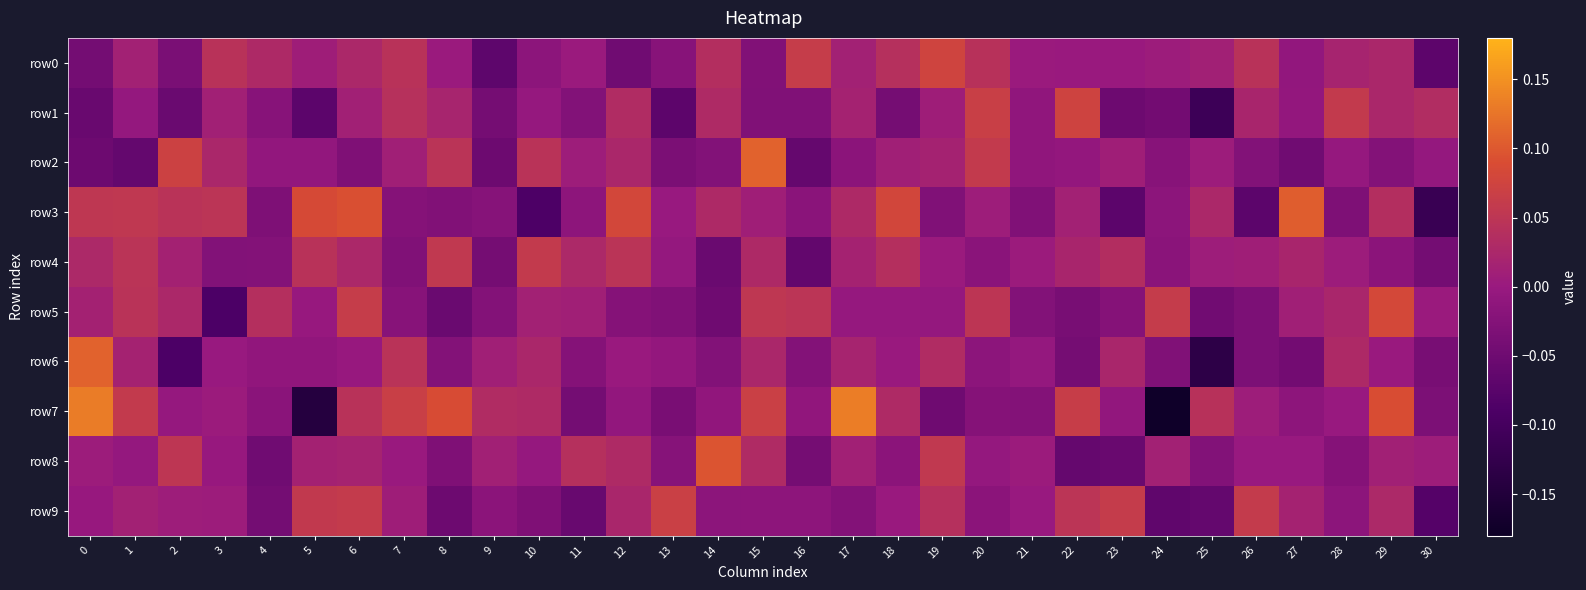

Reading right to left, what are all the values shown in this chart?

row0: 30=-0.1	29=0.0	28=0.0	27=-0.0	26=0.0	25=0.0	24=0.0	23=0.0	22=0.0	21=0.0	20=0.0	19=0.1	18=0.0	17=0.0	16=0.1	15=-0.0	14=0.0	13=-0.0	12=-0.0	11=0.0	10=-0.0	9=-0.1	8=0.0	7=0.0	6=0.0	5=0.0	4=0.0	3=0.0	2=-0.0	1=0.0	0=-0.0
row1: 30=0.0	29=0.0	28=0.1	27=-0.0	26=0.0	25=-0.1	24=-0.0	23=-0.1	22=0.1	21=-0.0	20=0.1	19=0.0	18=-0.0	17=0.0	16=-0.0	15=-0.0	14=0.0	13=-0.1	12=0.0	11=-0.0	10=-0.0	9=-0.0	8=0.0	7=0.0	6=0.0	5=-0.1	4=-0.0	3=0.0	2=-0.1	1=-0.0	0=-0.1
row2: 30=-0.0	29=-0.0	28=-0.0	27=-0.0	26=-0.0	25=0.0	24=-0.0	23=0.0	22=-0.0	21=-0.0	20=0.1	19=0.0	18=0.0	17=-0.0	16=-0.1	15=0.1	14=-0.0	13=-0.0	12=0.0	11=0.0	10=0.0	9=-0.1	8=0.0	7=0.0	6=-0.0	5=-0.0	4=-0.0	3=0.0	2=0.1	1=-0.1	0=-0.1
row3: 30=-0.1	29=0.0	28=-0.0	27=0.1	26=-0.1	25=0.0	24=-0.0	23=-0.1	22=0.0	21=-0.0	20=0.0	19=-0.0	18=0.1	17=0.0	16=-0.0	15=0.0	14=0.0	13=-0.0	12=0.1	11=-0.0	10=-0.1	9=-0.0	8=-0.0	7=-0.0	6=0.1	5=0.1	4=-0.0	3=0.0	2=0.0	1=0.1	0=0.1
row4: 30=-0.0	29=-0.0	28=0.0	27=0.0	26=0.0	25=0.0	24=-0.0	23=0.0	22=0.0	21=0.0	20=-0.0	19=0.0	18=0.0	17=0.0	16=-0.1	15=0.0	14=-0.1	13=-0.0	12=0.0	11=0.0	10=0.1	9=-0.0	8=0.1	7=-0.0	6=0.0	5=0.0	4=-0.0	3=-0.0	2=0.0	1=0.0	0=0.0
row5: 30=0.0	29=0.1	28=0.0	27=0.0	26=-0.0	25=-0.0	24=0.1	23=-0.0	22=-0.0	21=-0.0	20=0.1	19=-0.0	18=-0.0	17=-0.0	16=0.0	15=0.1	14=-0.0	13=-0.0	12=-0.0	11=0.0	10=0.0	9=-0.0	8=-0.1	7=-0.0	6=0.1	5=-0.0	4=0.0	3=-0.1	2=0.0	1=0.0	0=0.0
row6: 30=-0.0	29=0.0	28=0.0	27=-0.0	26=-0.0	25=-0.1	24=-0.0	23=0.0	22=-0.0	21=-0.0	20=-0.0	19=0.0	18=0.0	17=0.0	16=-0.0	15=0.0	14=-0.0	13=-0.0	12=0.0	11=-0.0	10=0.0	9=0.0	8=-0.0	7=0.0	6=-0.0	5=-0.0	4=-0.0	3=-0.0	2=-0.1	1=0.0	0=0.1
row7: 30=-0.0	29=0.1	28=-0.0	27=-0.0	26=0.0	25=0.0	24=-0.2	23=-0.0	22=0.1	21=-0.0	20=-0.0	19=-0.0	18=0.0	17=0.1	16=-0.0	15=0.1	14=-0.0	13=-0.0	12=-0.0	11=-0.0	10=0.0	9=0.0	8=0.1	7=0.1	6=0.0	5=-0.1	4=-0.0	3=0.0	2=-0.0	1=0.1	0=0.1
row8: 30=0.0	29=0.0	28=-0.0	27=-0.0	26=-0.0	25=-0.0	24=0.0	23=-0.1	22=-0.1	21=0.0	20=-0.0	19=0.1	18=-0.0	17=0.0	16=-0.0	15=0.0	14=0.1	13=-0.0	12=0.0	11=0.0	10=-0.0	9=0.0	8=-0.0	7=0.0	6=0.0	5=0.0	4=-0.0	3=-0.0	2=0.1	1=-0.0	0=0.0
row9: 30=-0.1	29=0.0	28=-0.0	27=0.0	26=0.1	25=-0.1	24=-0.1	23=0.1	22=0.0	21=-0.0	20=-0.0	19=0.0	18=0.0	17=-0.0	16=-0.0	15=-0.0	14=-0.0	13=0.1	12=0.0	11=-0.1	10=-0.0	9=-0.0	8=-0.1	7=0.0	6=0.1	5=0.1	4=-0.0	3=0.0	2=0.0	1=0.0	0=-0.0